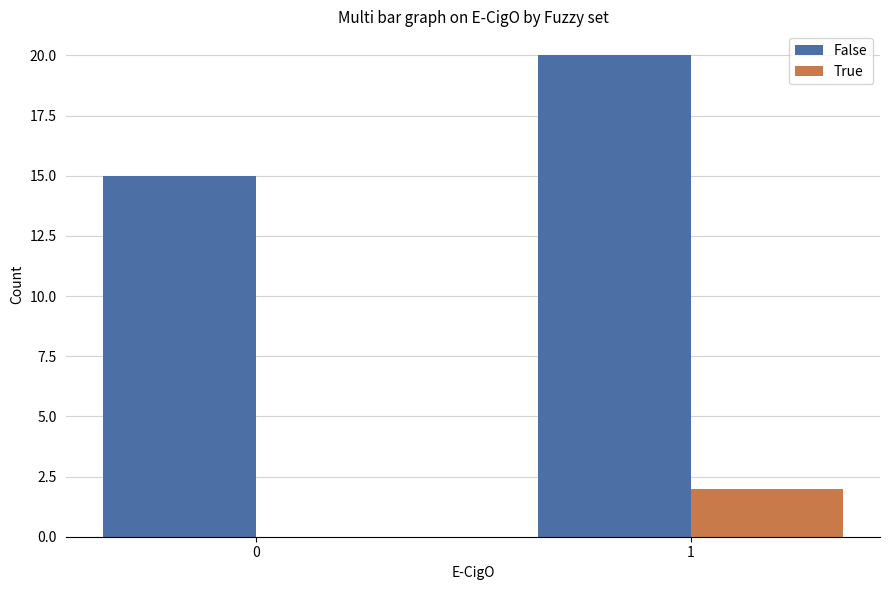

The value of True at 1 is 2. True or false?

True